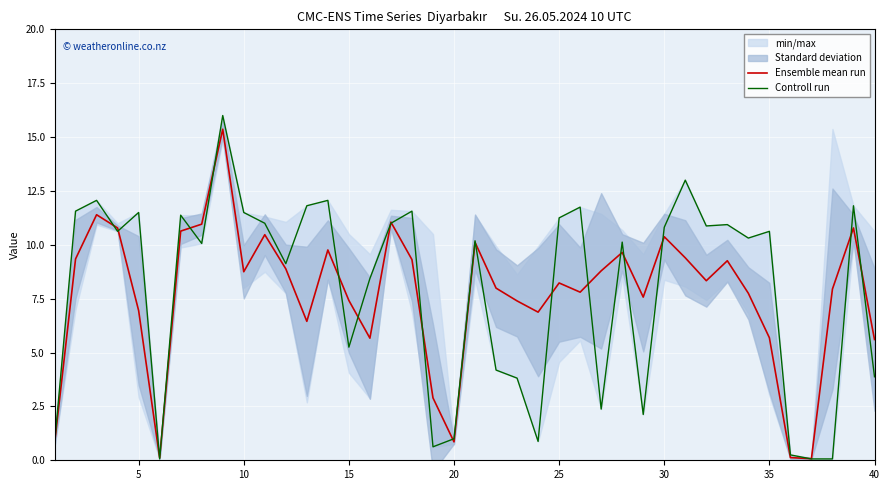

The Ensemble mean run series shows 7.4 at 15. True or false?

True